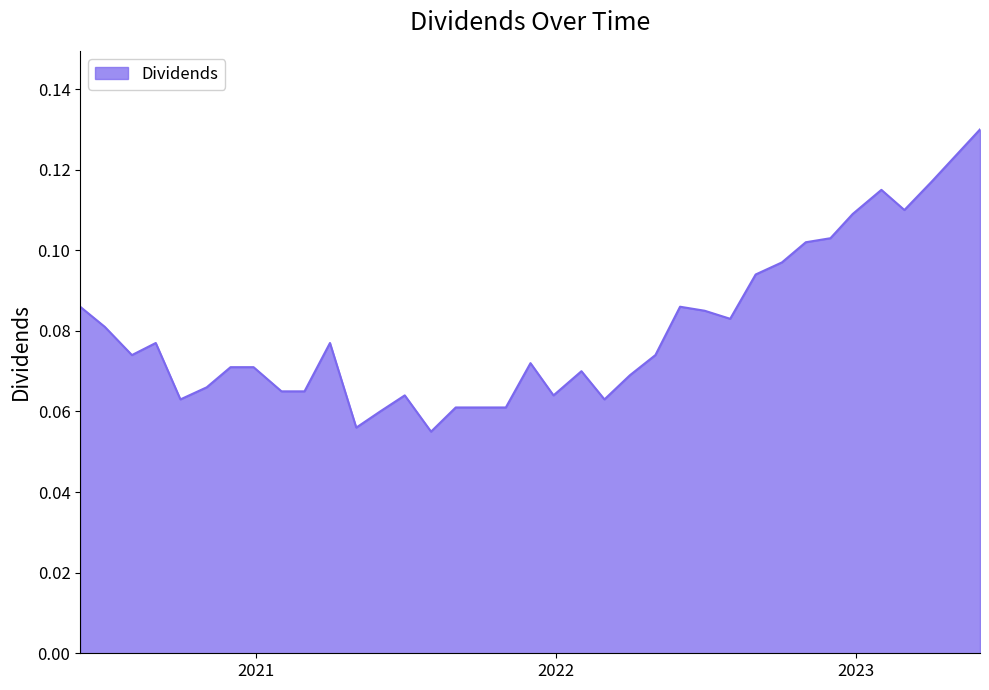

Does the chart have visible grid lines?

No